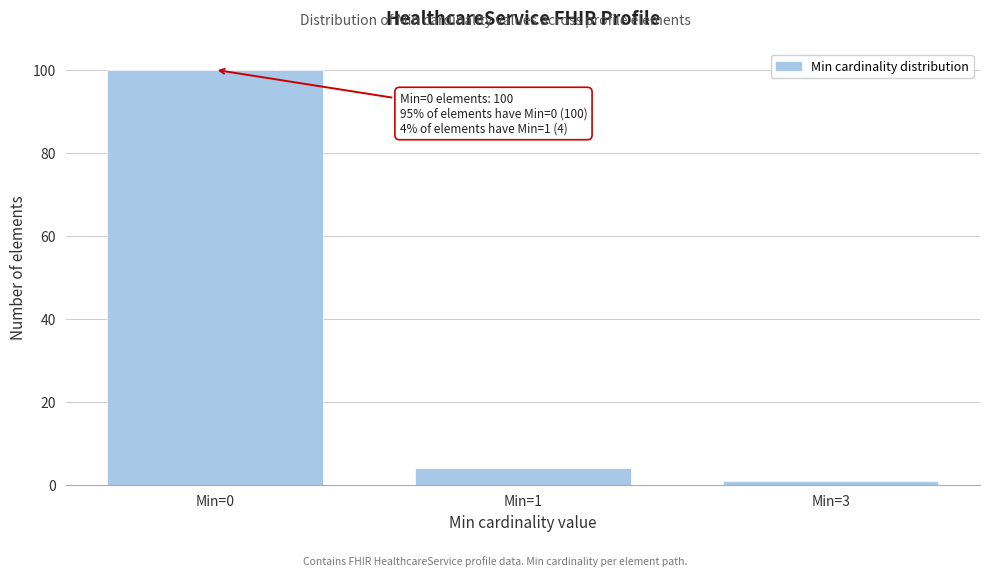

Reading left to right, transcribe all the data shown in this chart.

100	4	1